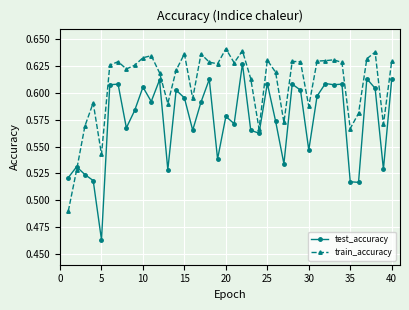

True or false: test_accuracy and train_accuracy cross at least once.

True